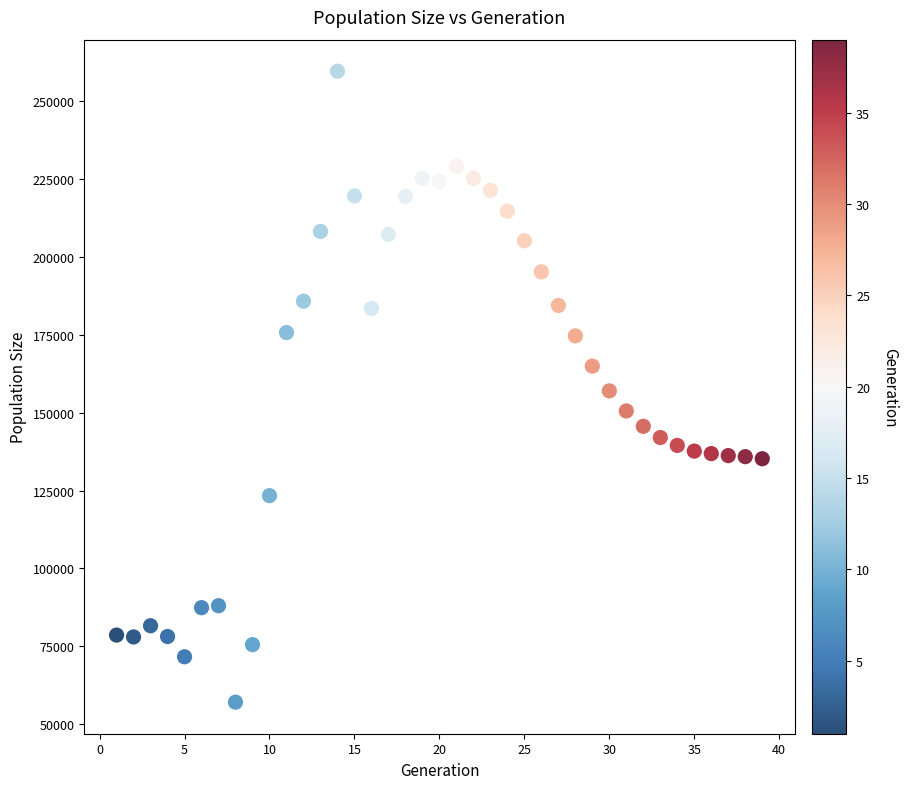

What is the range of X values (max minus min)?

38